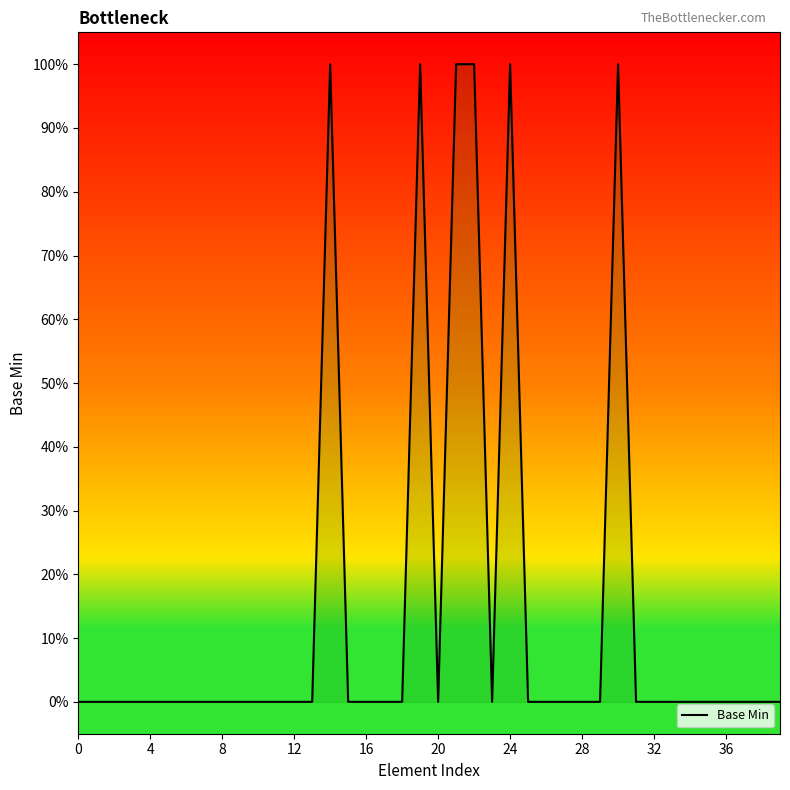

True or false: there are more than 0 points higher than both neighbors.

True